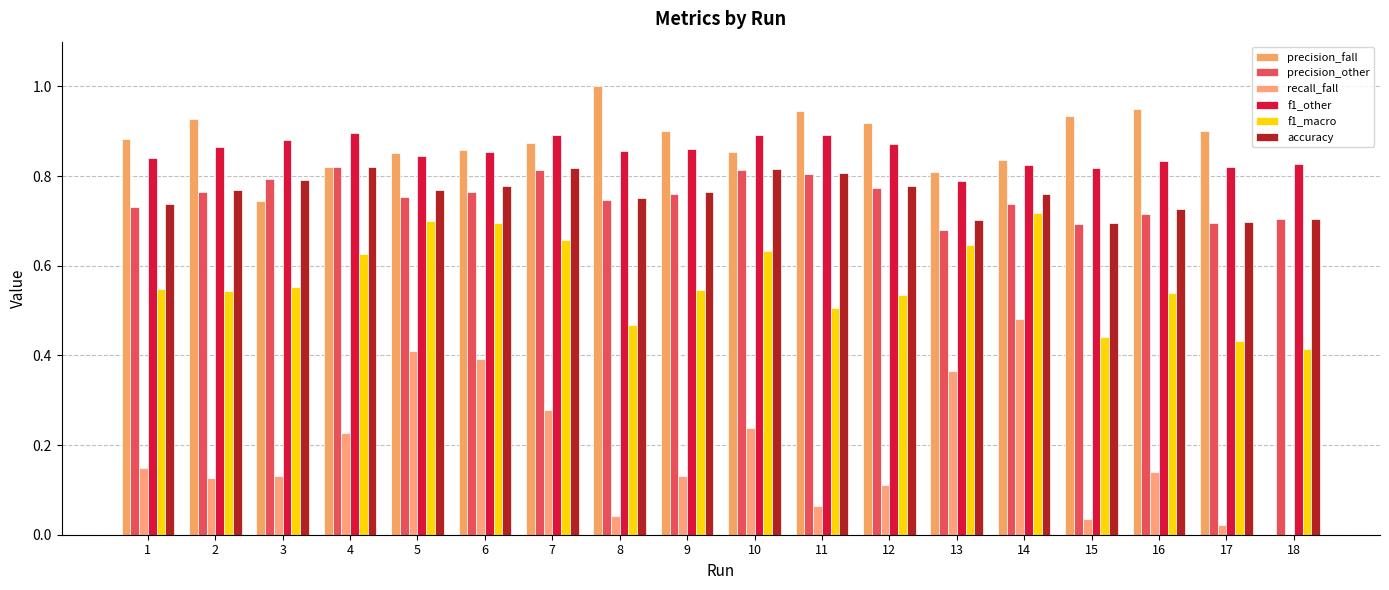

What is the value of the accuracy bar at the 12th from the left?

0.8